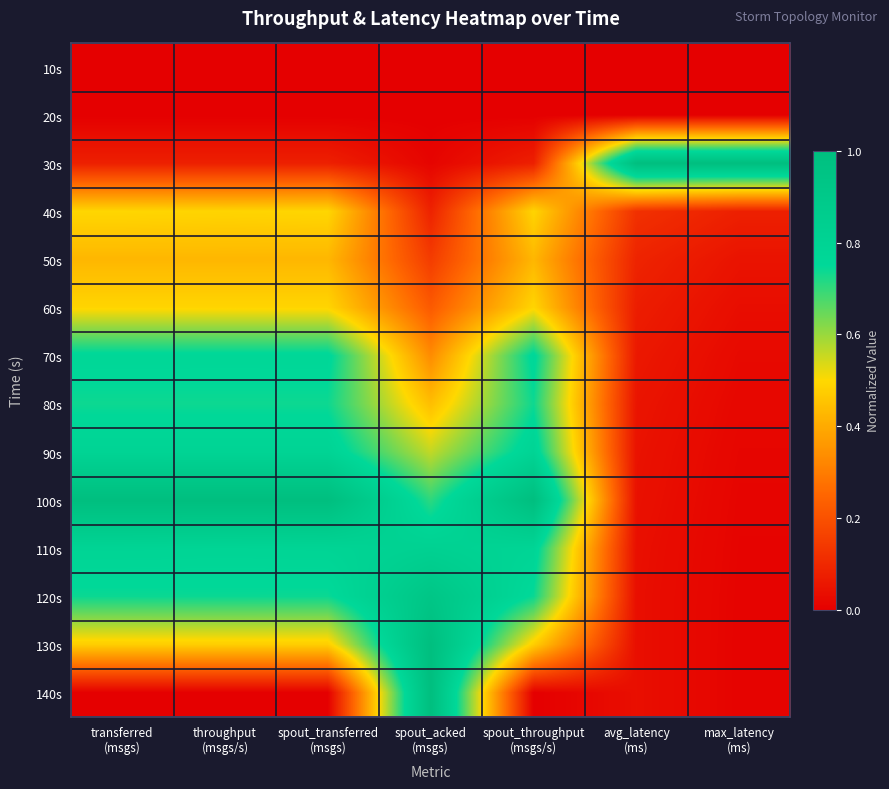

Which has a higher value, spout_throughput
(msgs/s) or spout_transferred
(msgs)?

spout_throughput
(msgs/s)